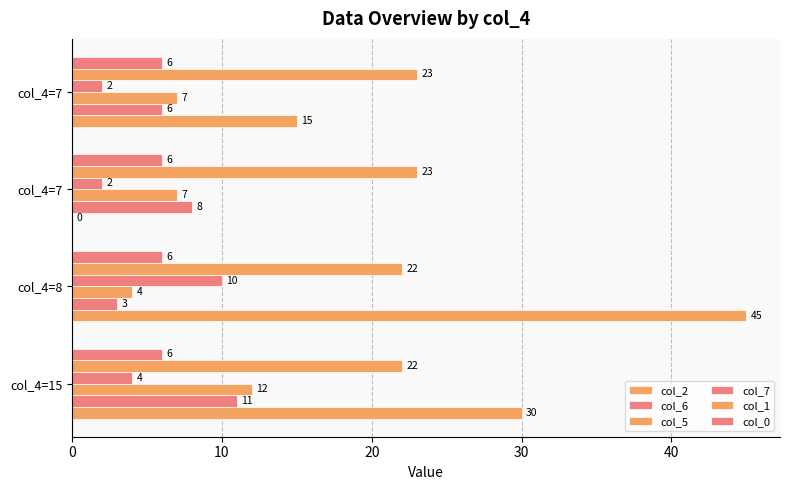

How many col_2 values are between 15 and 45?

3